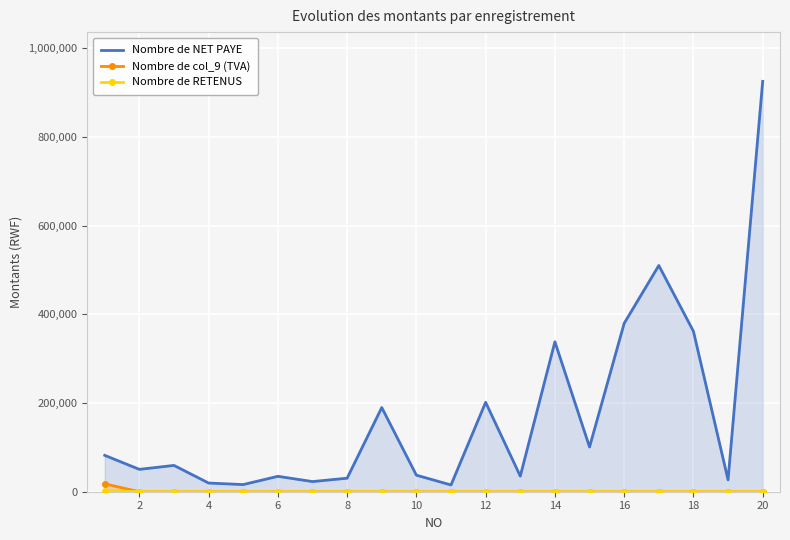

True or false: Nombre de RETENUS and Nombre de NET PAYE cross at least once.

False